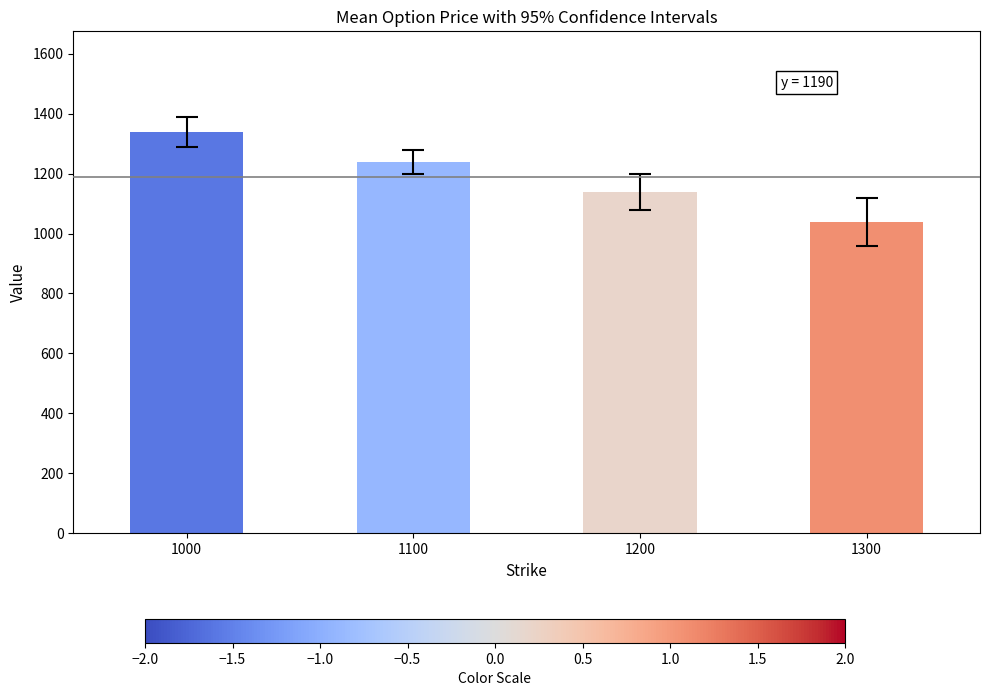

Read the value at 1100, to the nearest 50.

1250